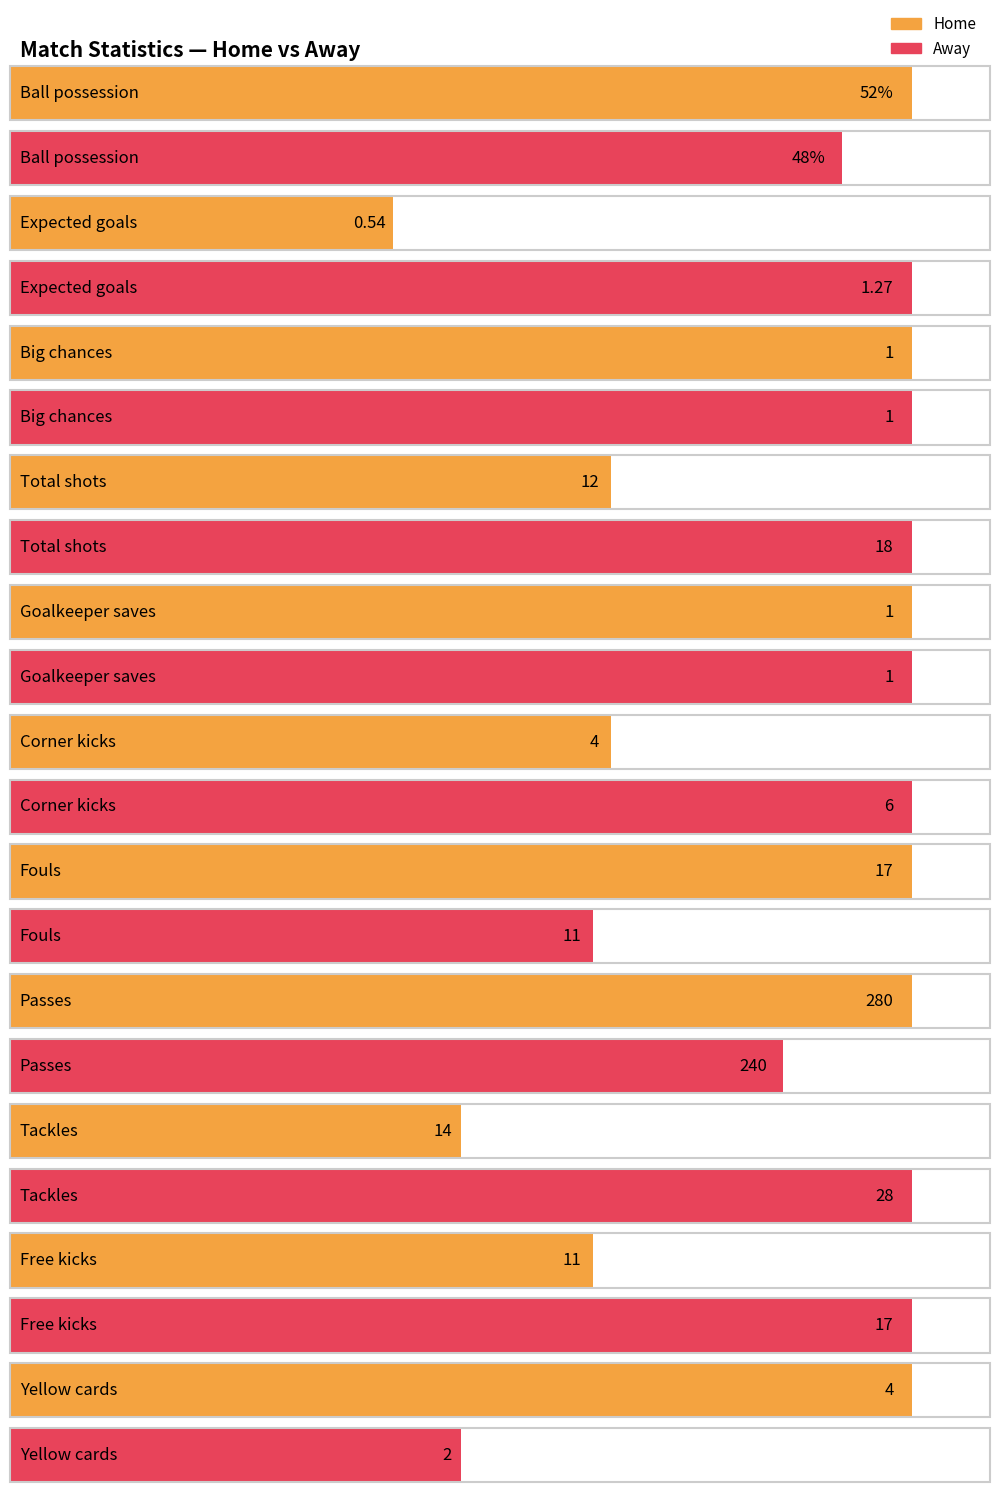

At Tackles, list the series in order from smallest to largest.

Home, Away